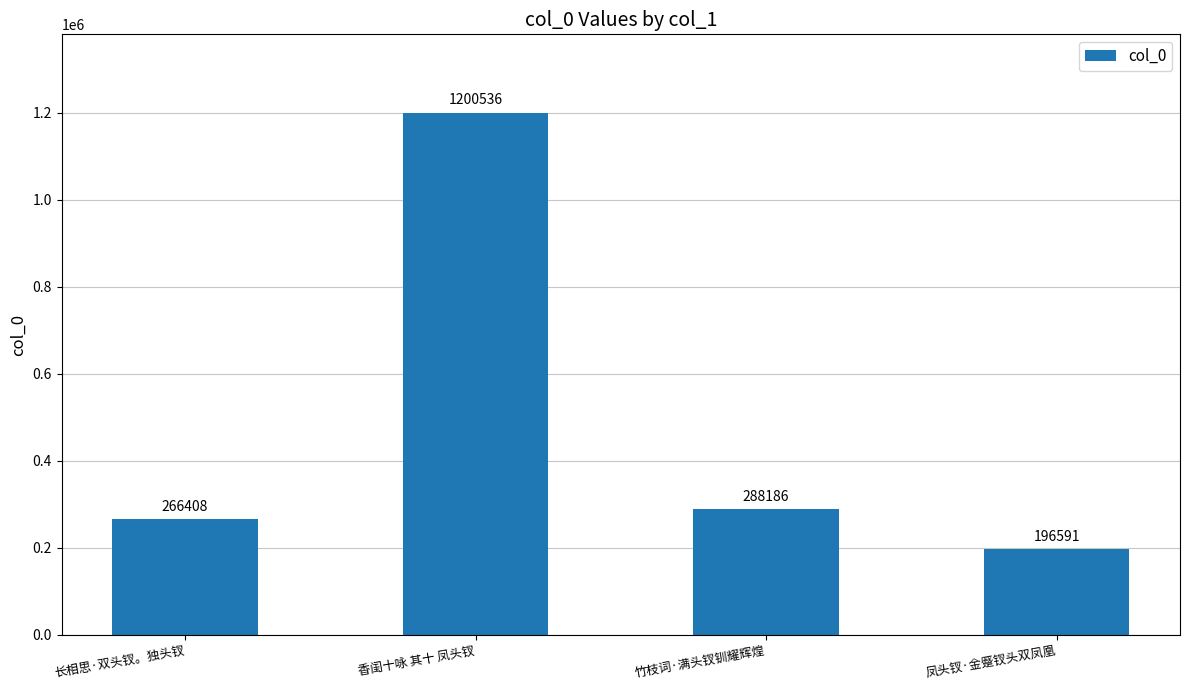

List the labels in order of value, largest first.

香闺十咏 其十 凤头钗, 竹枝词·满头钗钏耀辉煌, 长相思·双头钗。独头钗, 凤头钗·金蹙钗头双凤凰